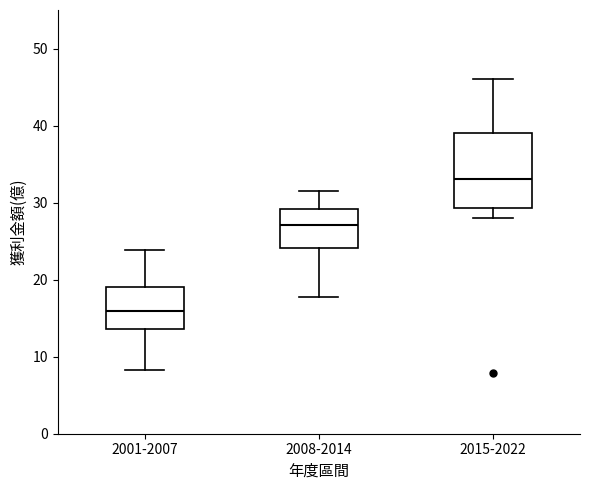

Reading left to right, read every box against the y-axis: the position of its median line, the range the box covers, and the ends of its whiskers. The values are not printed on the chart, so give them approximately, as read against the axis.

2001-2007: median 16, box 14 to 19, whiskers 8 to 24
2008-2014: median 27, box 24 to 29, whiskers 18 to 32
2015-2022: median 33, box 29 to 39, whiskers 28 to 46